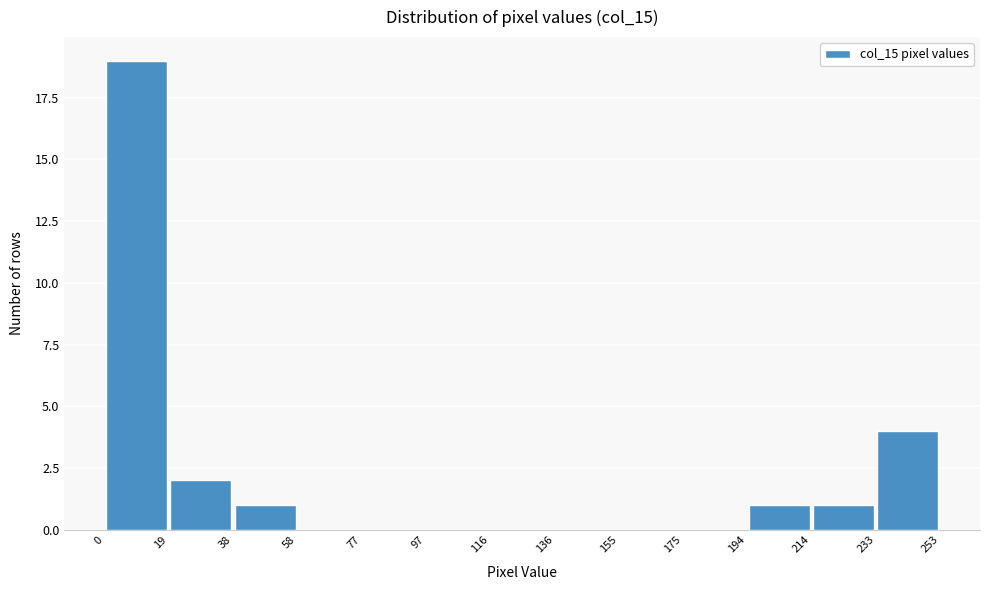

Reading left to right, transcribe this chart: for each bar, give the range it covers on the x-axis and its height. The values are not printed on the chart, so give them approximately, as read against the axis.

0 to 19: 19
19 to 38: 2
38 to 58: 1
58 to 77: 0
77 to 97: 0
97 to 116: 0
116 to 136: 0
136 to 155: 0
155 to 175: 0
175 to 194: 0
194 to 214: 1
214 to 233: 1
233 to 253: 4